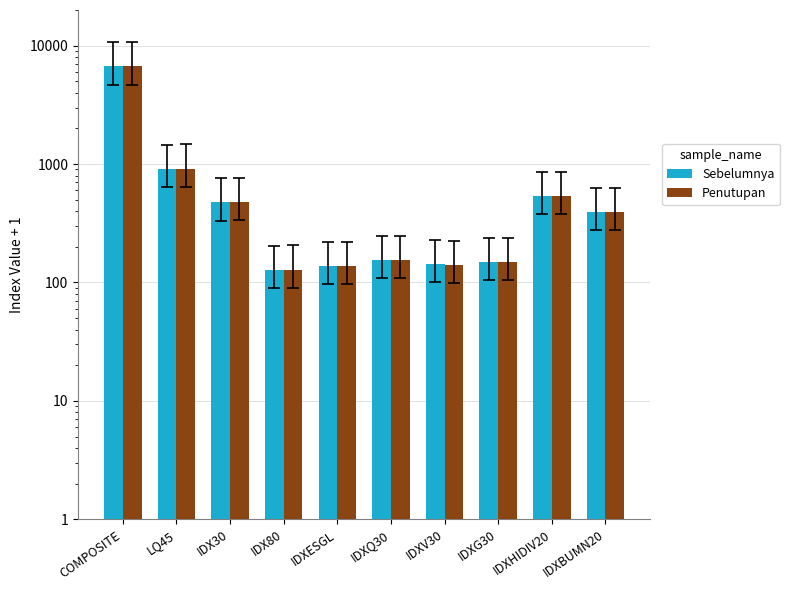

What is the label of the 7th bar from the left?

IDXV30